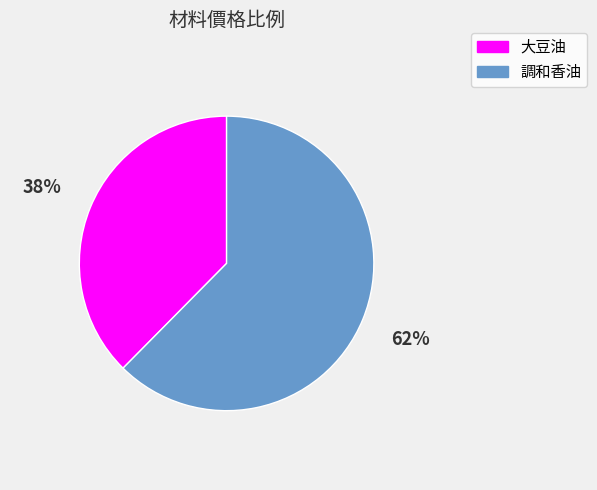

Which slice is the largest?

調和香油